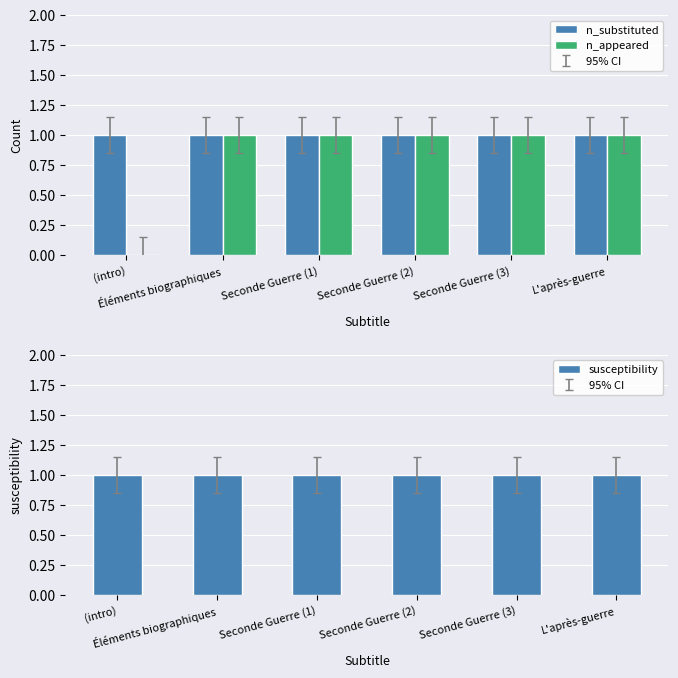

Reading left to right, extract all data points from this chart.

n_substituted: (intro)=1	Éléments biographiques=1	Seconde Guerre (1)=1	Seconde Guerre (2)=1	Seconde Guerre (3)=1	L'après-guerre=1
n_appeared: (intro)=0	Éléments biographiques=1	Seconde Guerre (1)=1	Seconde Guerre (2)=1	Seconde Guerre (3)=1	L'après-guerre=1
susceptibility: (intro)=1	Éléments biographiques=1	Seconde Guerre (1)=1	Seconde Guerre (2)=1	Seconde Guerre (3)=1	L'après-guerre=1